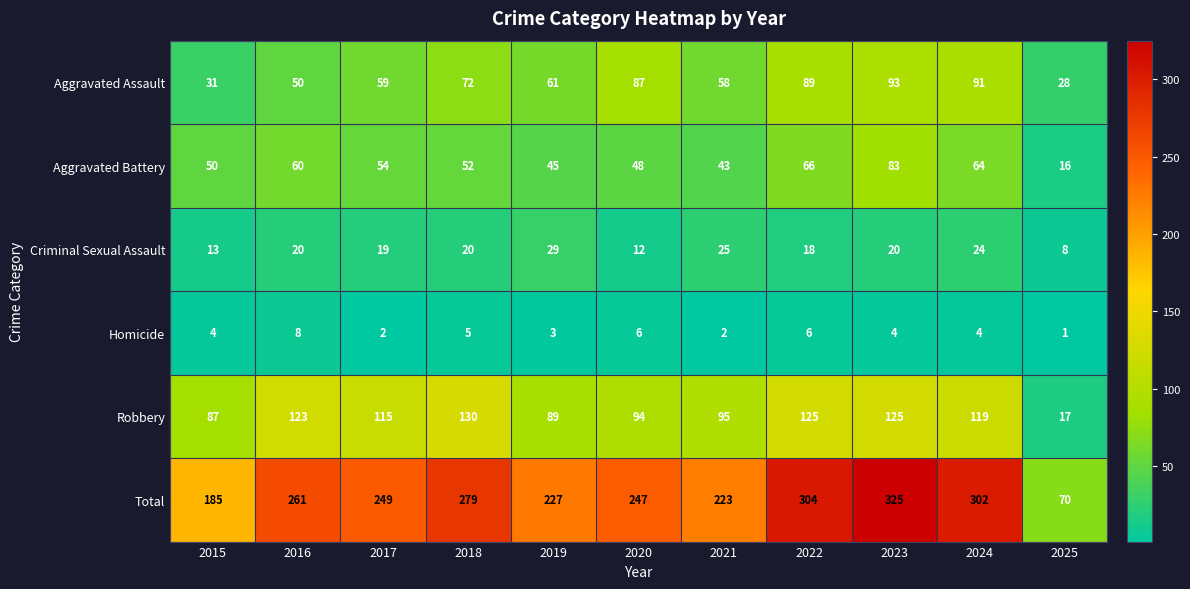

Which series has the largest total across all categories?

Total